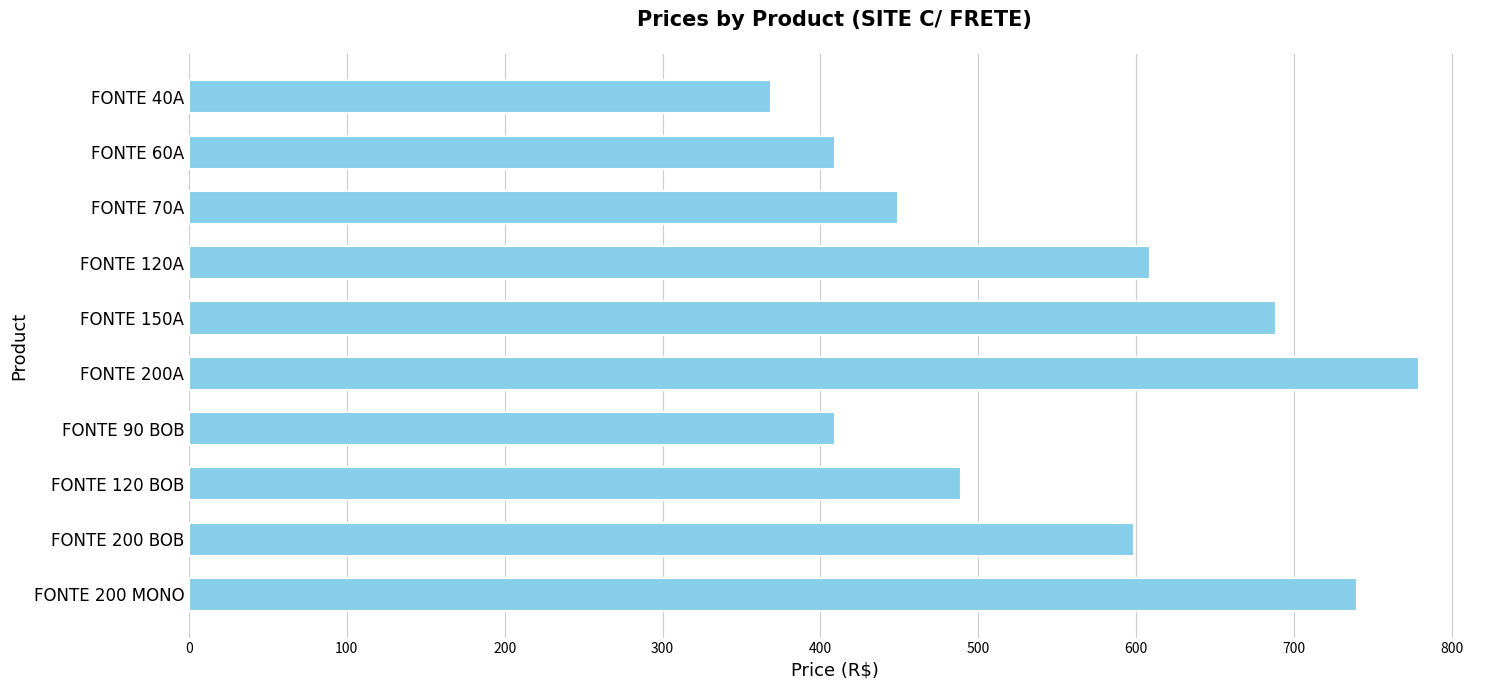

At which label is the value closest to 574?

FONTE 200 BOB